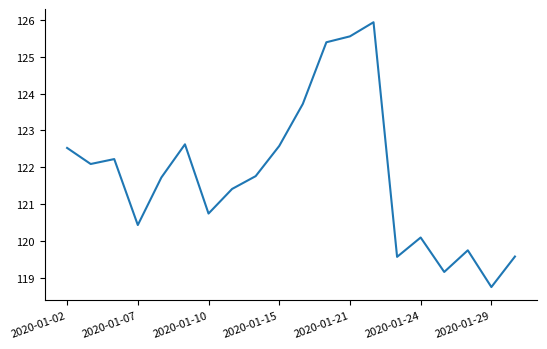

What is the maximum value shown in the chart?

125.9